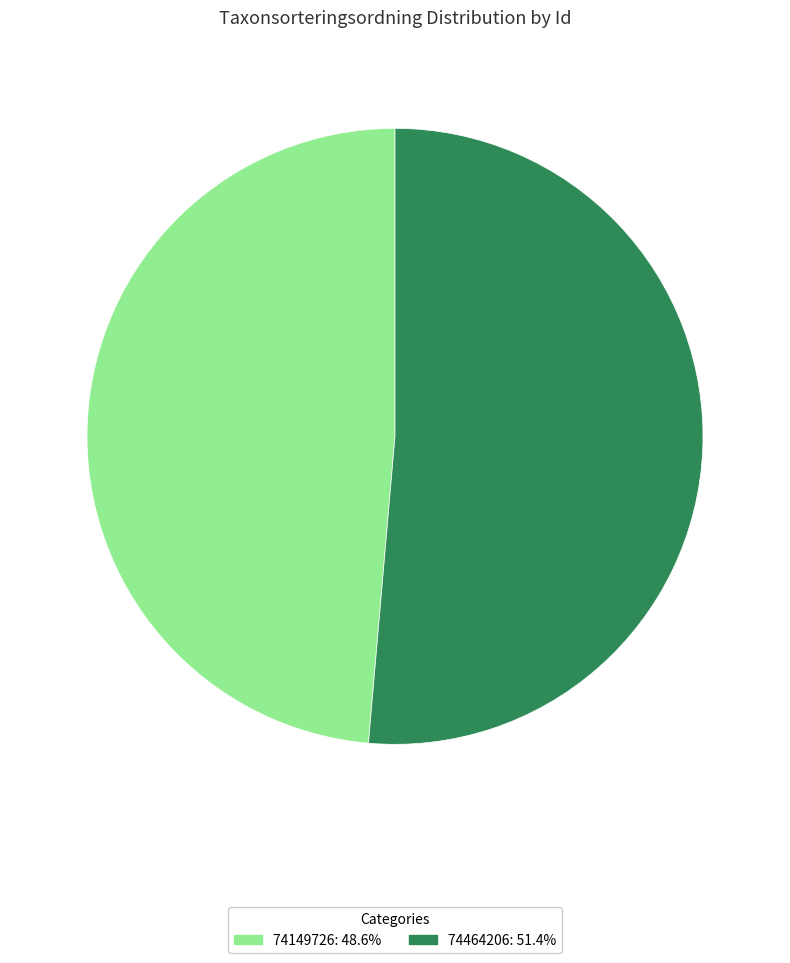

Between 74464206 and 74149726, which is larger?

74464206